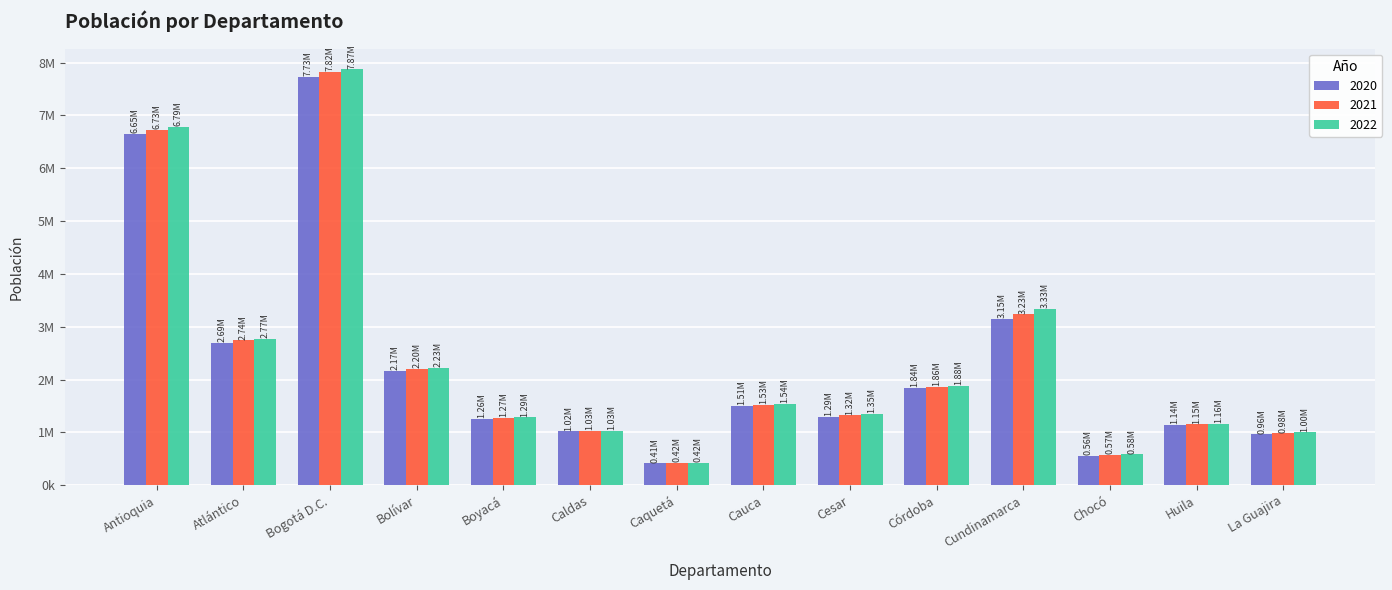

Does the chart contain stacked bars?

No